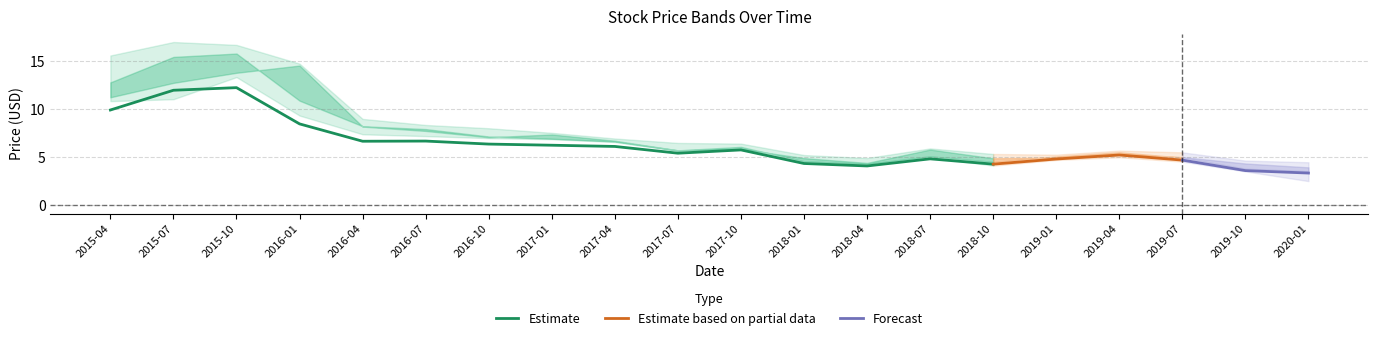

Where is Estimate nearest to the value 8?

2016-01